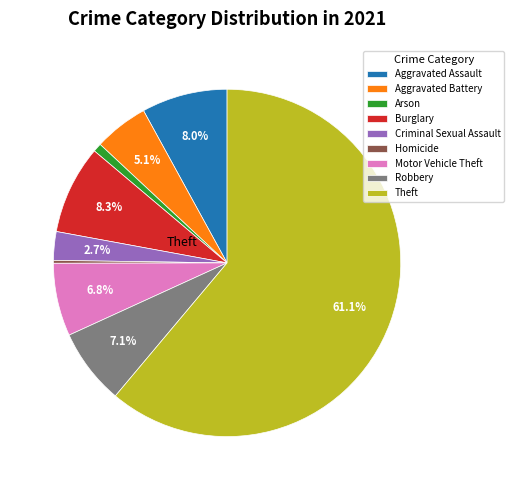

Is there a majority slice in this chart?

Yes